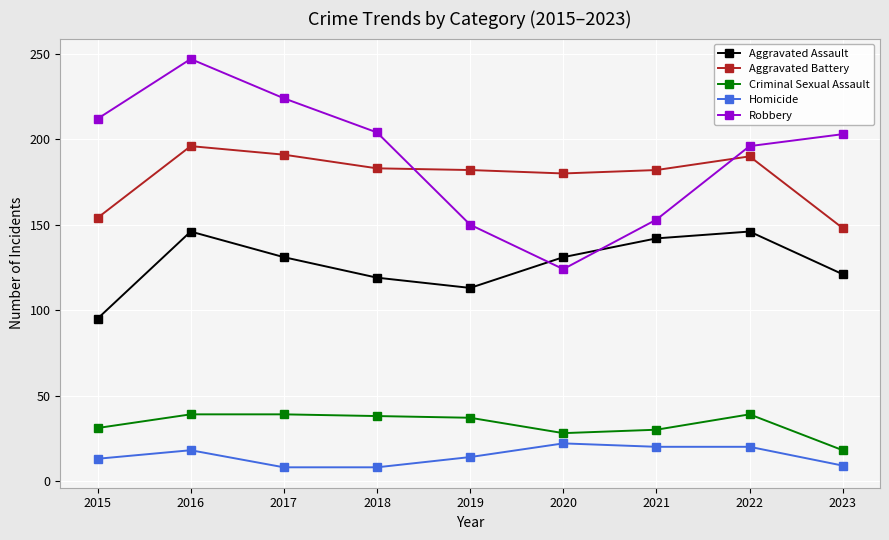

True or false: Criminal Sexual Assault and Aggravated Assault cross at least once.

False